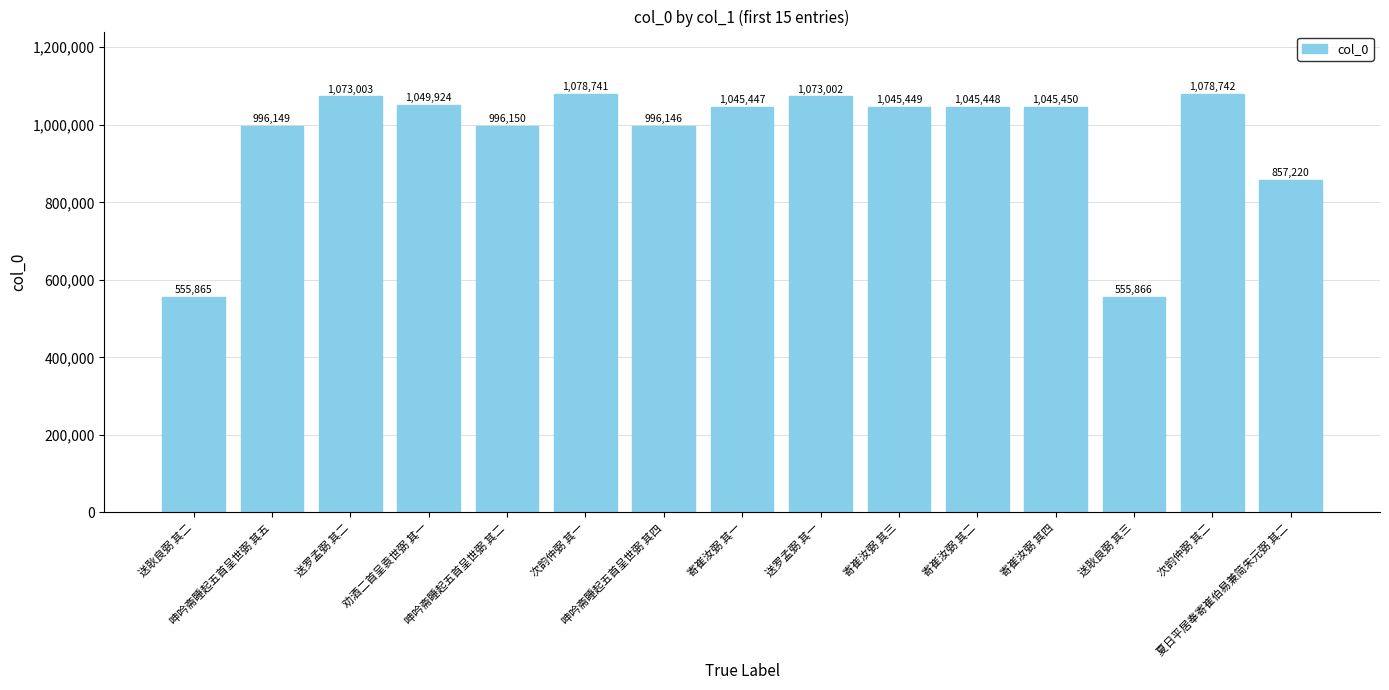

What is the greatest value displayed?

1078742